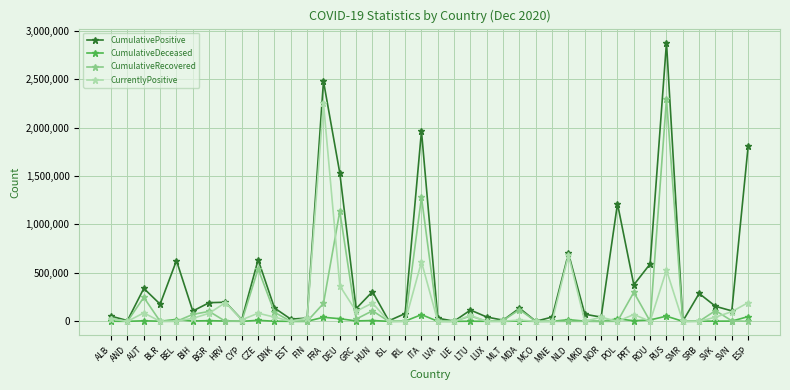

Where is the first local maximum for CumulativePositive?

AUT